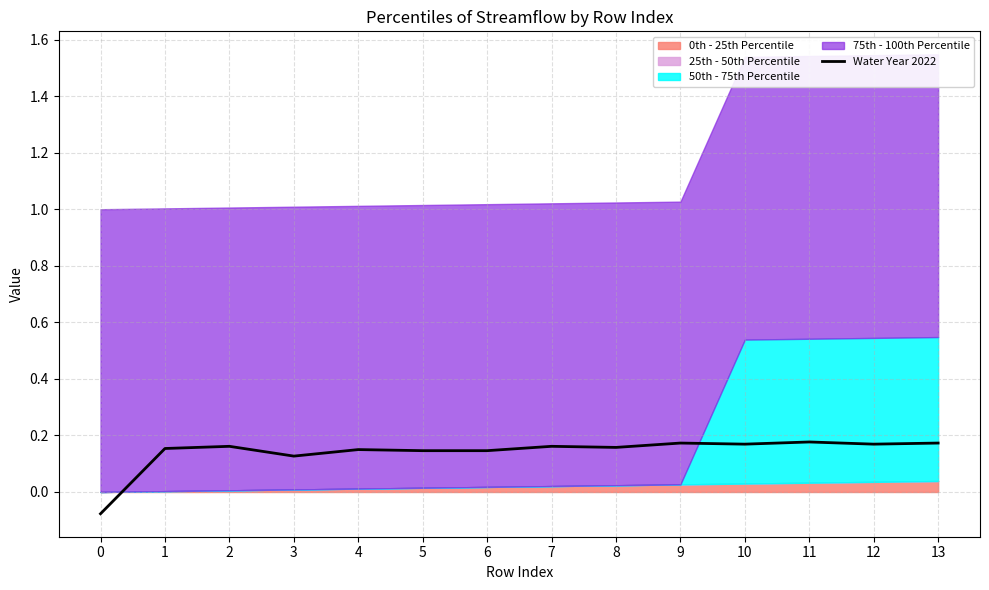

What is the value of the 7th point from the left?

0.1